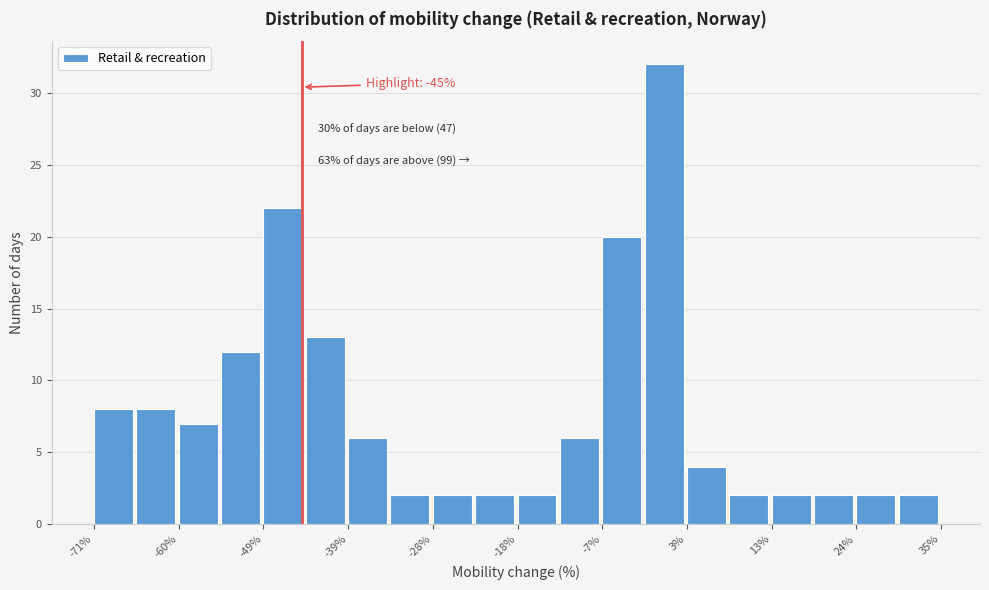

Read against the x-axis, roughly where is the centre of the tallest bar?

0